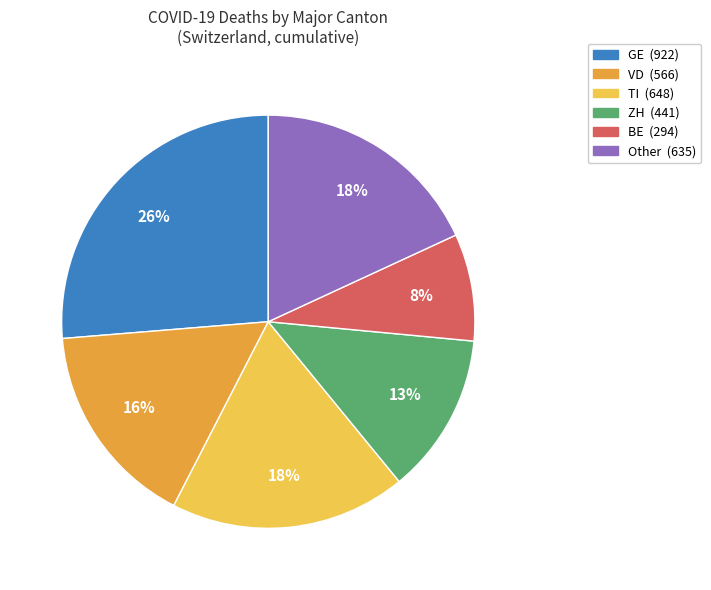

Is there any slice that represents more than half of the pie?

No